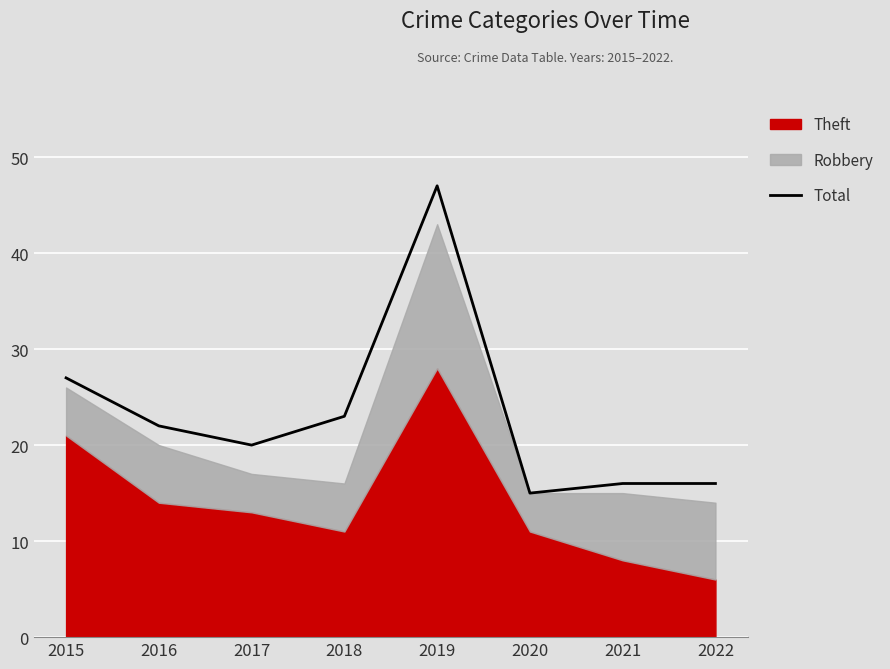

Where is the data nearest to the value 31?

2015